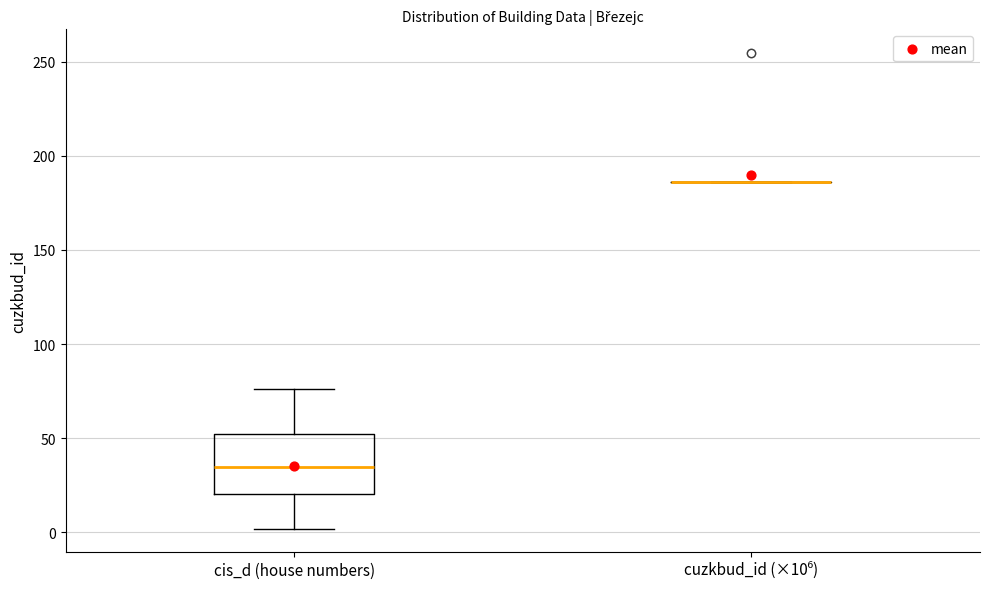

Which box is the tallest, from its lower edge to its upper edge?

cis_d (house numbers)